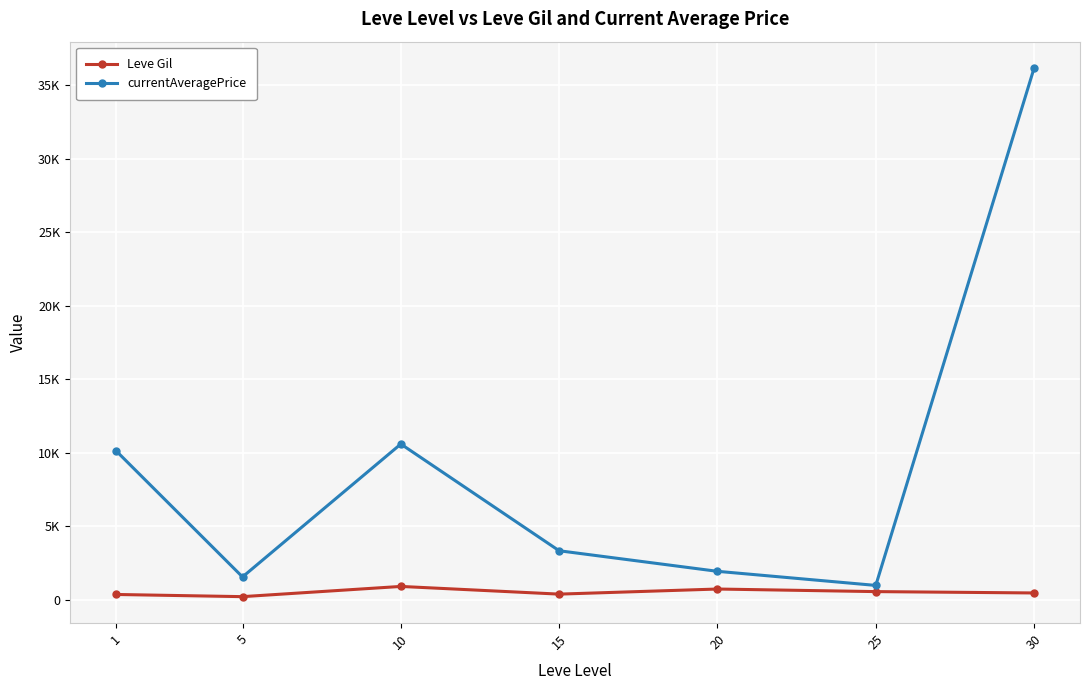

What are all the series names shown in the legend?

Leve Gil, currentAveragePrice